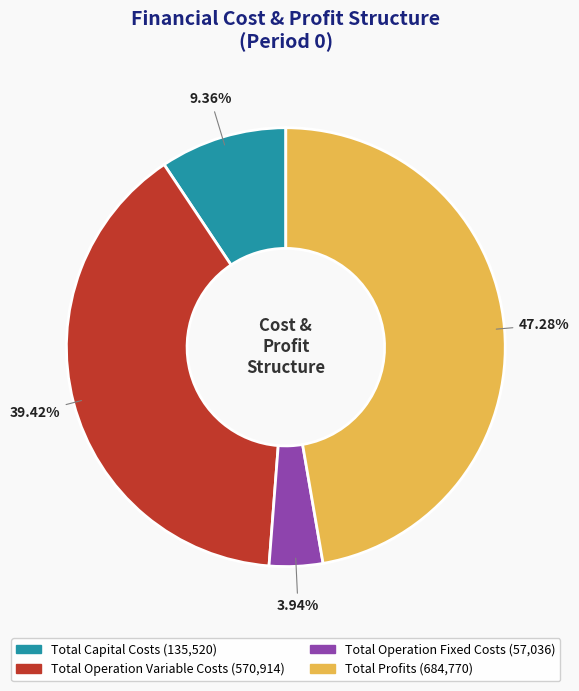

To the nearest percent, what percentage of the pie is Total Profits?

47%